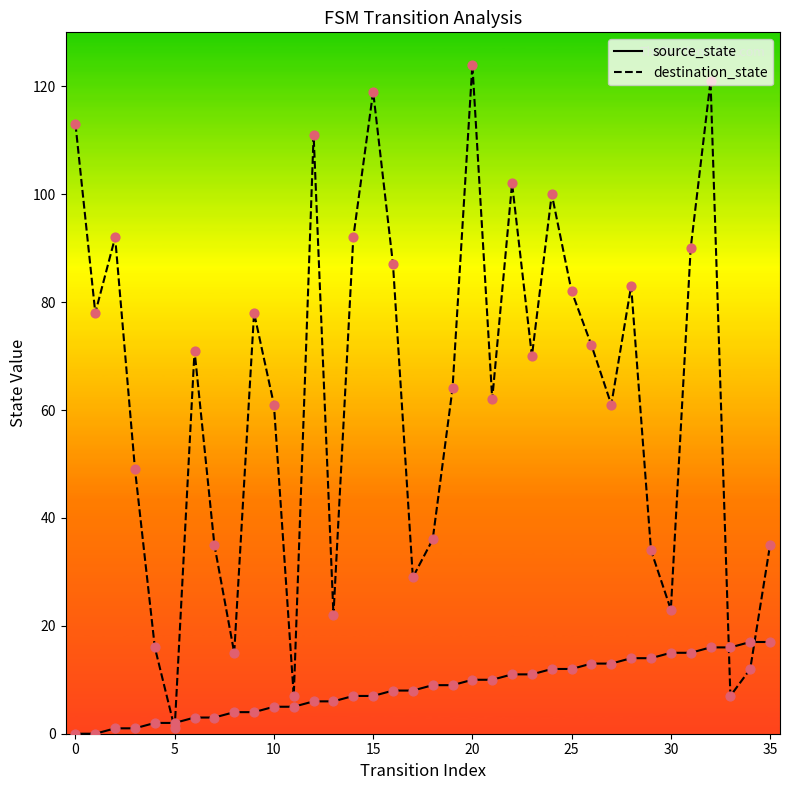

Which series has the largest total across all categories?

destination_state